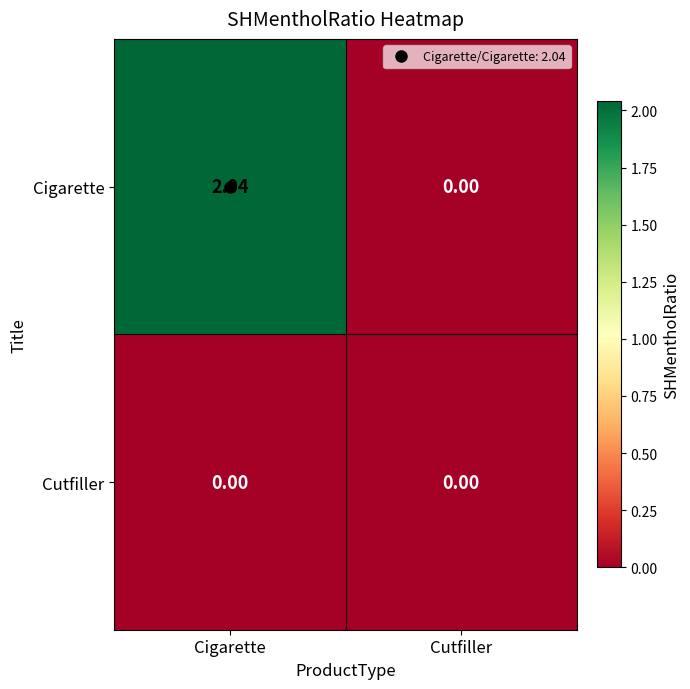

At how many categories does at least one series exceed 1?

1